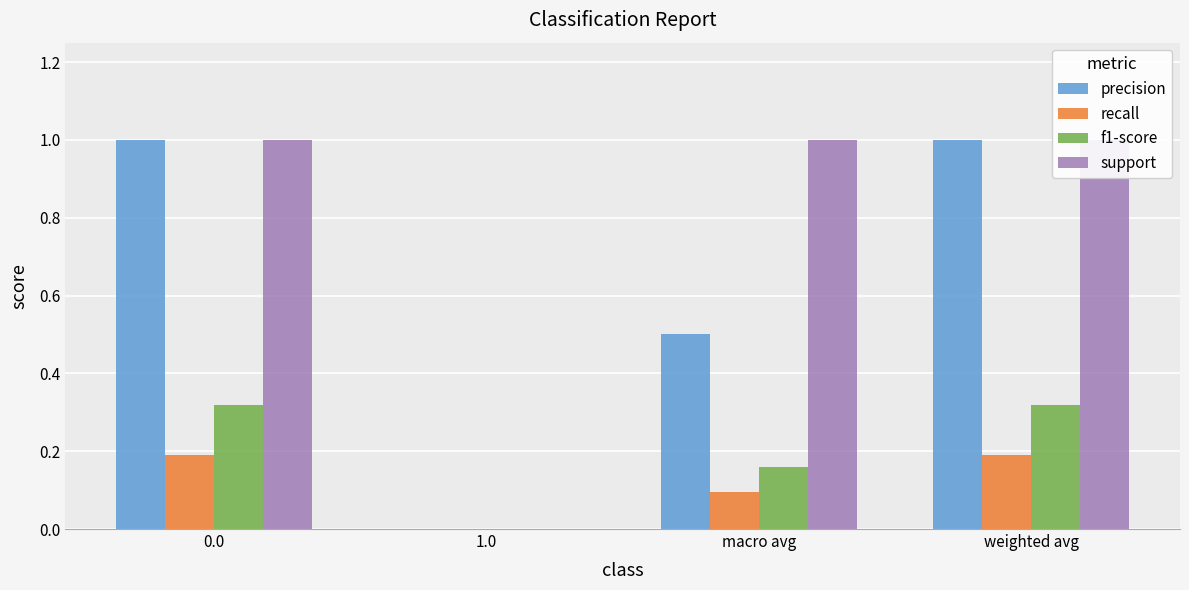

Is it true that support equals 1.0 at weighted avg?

True